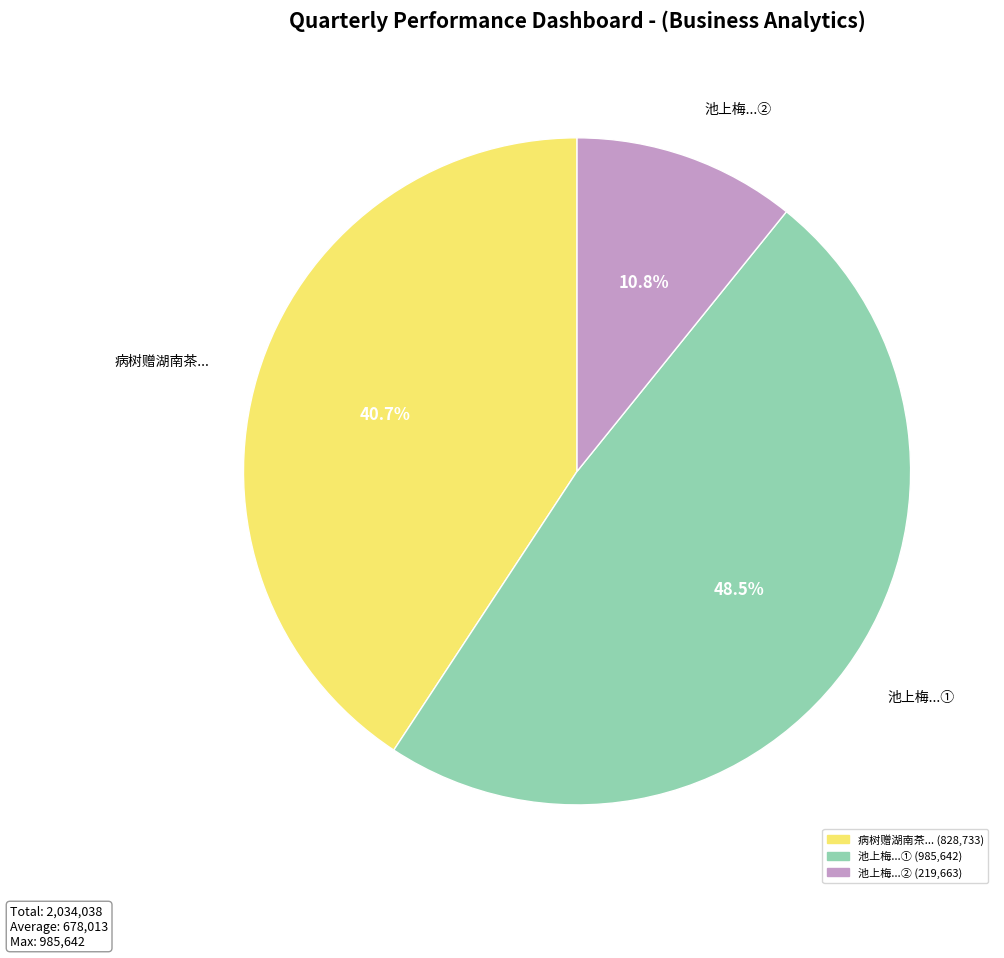

Approximately how many times larger is the value at 病树赠湖南茶... compared to 池上梅...②?

3.8